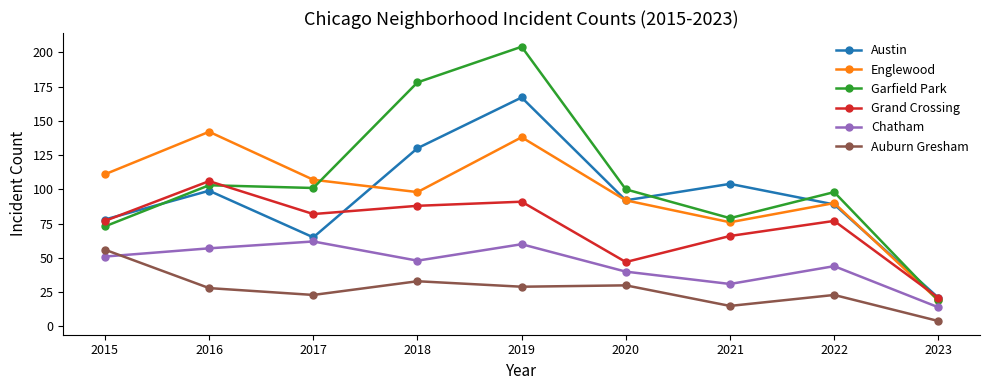

Is the value of Grand Crossing at 2022 greater than the value of Chatham at 2016?

Yes